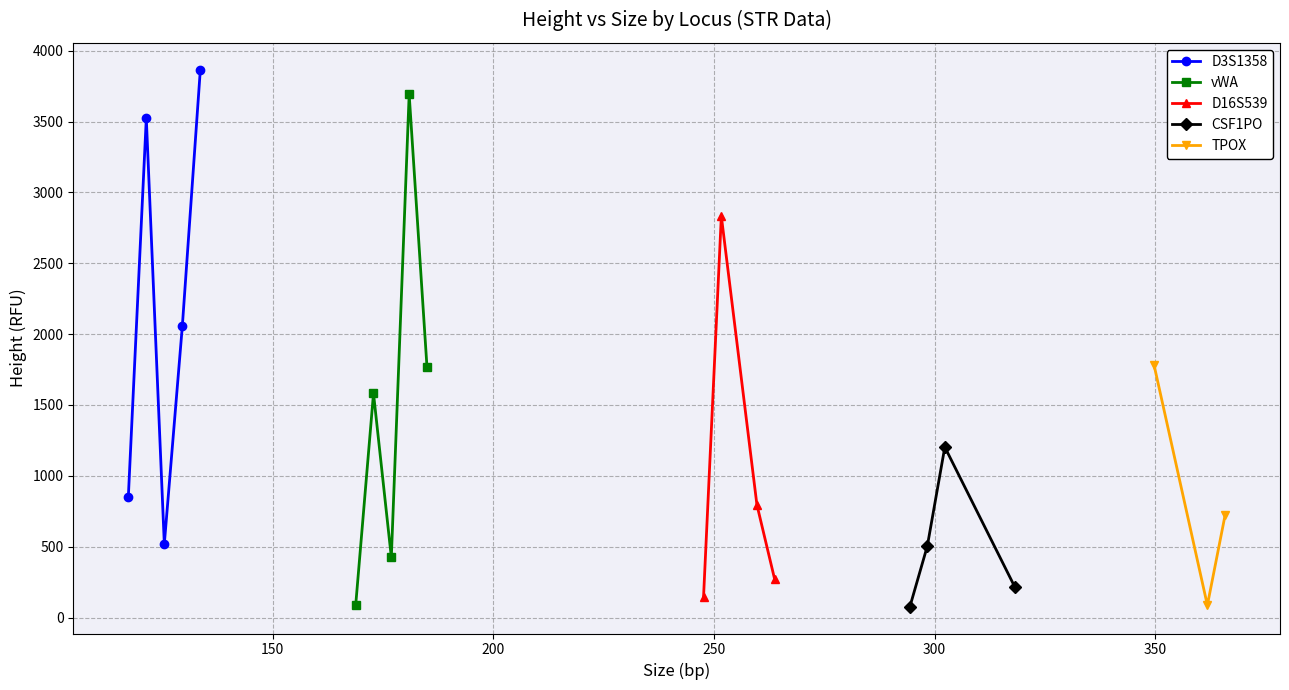

What are all the series names shown in the legend?

D3S1358, vWA, D16S539, CSF1PO, TPOX